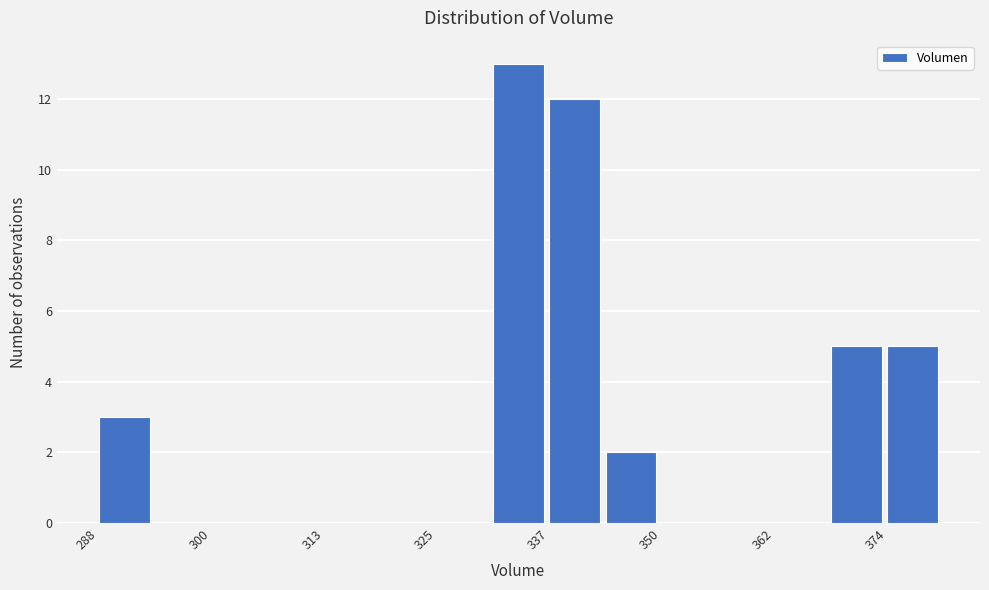

Read against the x-axis, roughly where is the centre of the tallest bar?

334